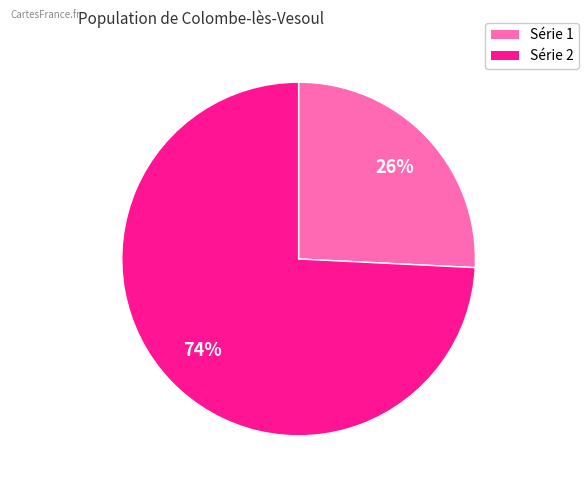

Is there a majority slice in this chart?

Yes